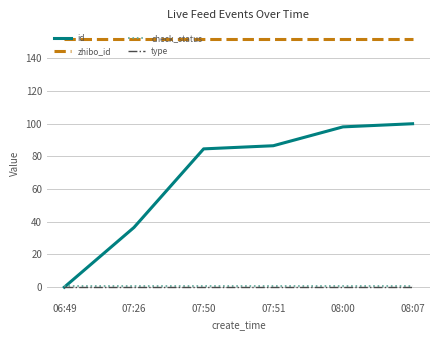

Between 07:26 and 08:00, which series saw the biggest shift?

id